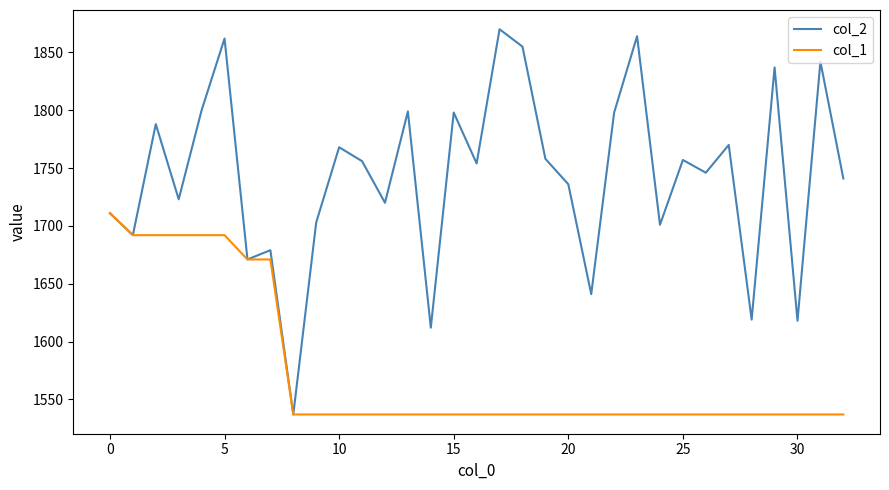

What is the greatest value displayed?

1870